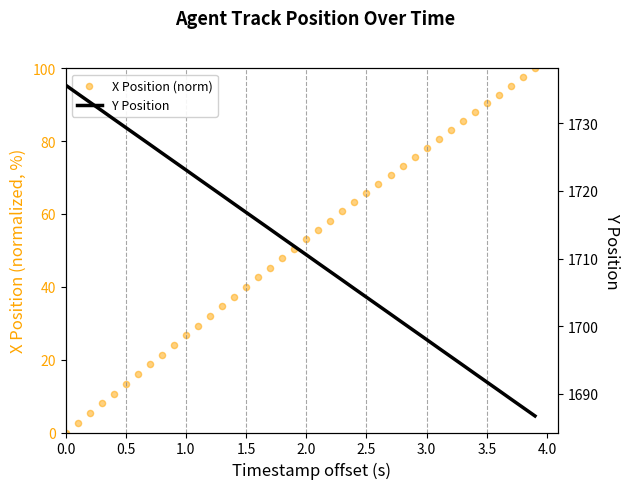

Which series reaches the minimum Y coordinate?

X Position (norm)